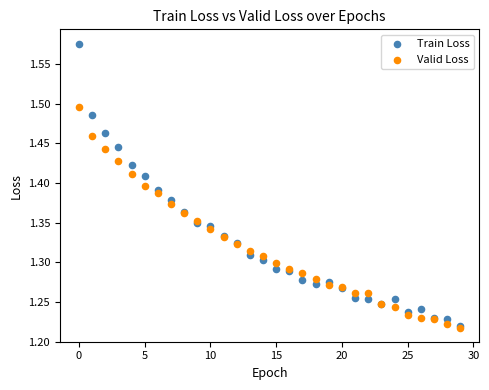

What are all the series names shown in the legend?

Train Loss, Valid Loss